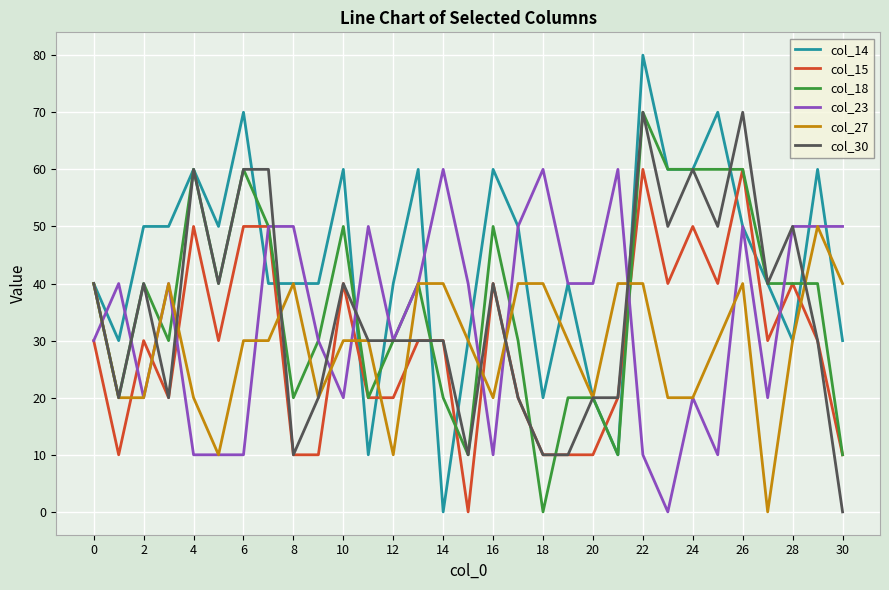

Which series has the largest range (max minus min)?

col_14